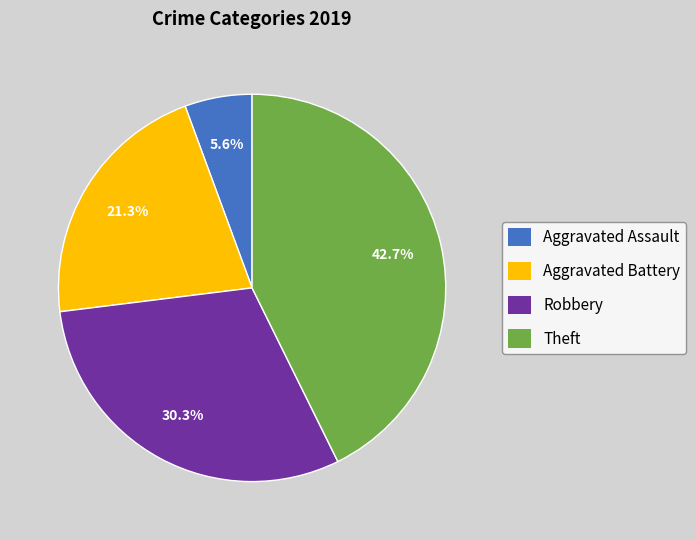

Which category has the smallest portion of the pie?

Aggravated Assault